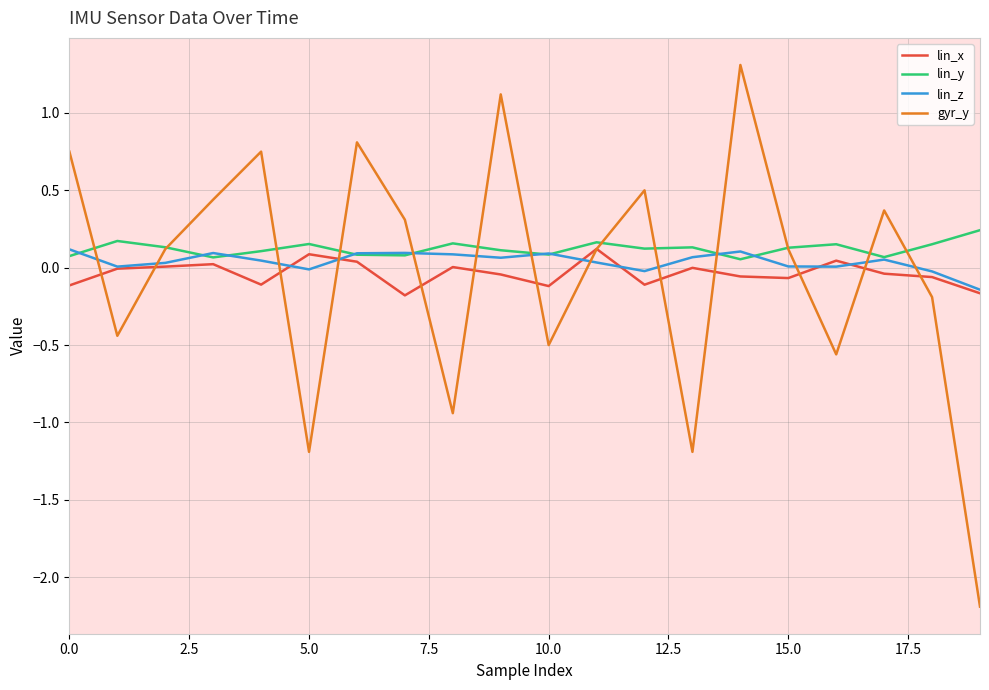

In lin_z, how many points are higher than both neighbors (excluding endpoints)?

5